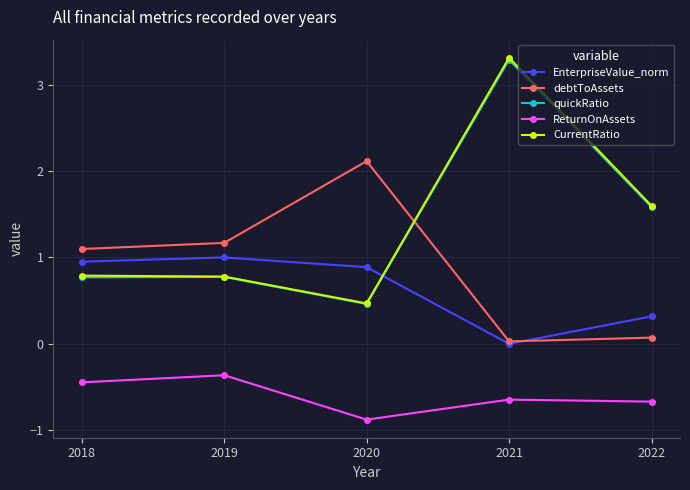

Which series has the largest range (max minus min)?

CurrentRatio